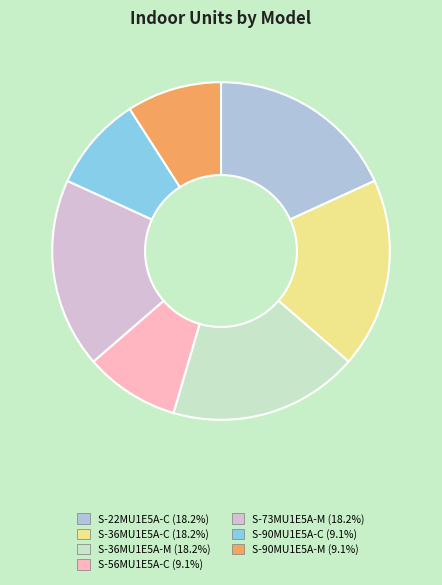

Combined, do S-73MU1E5A-M and S-90MU1E5A-C account for over 50%?

No